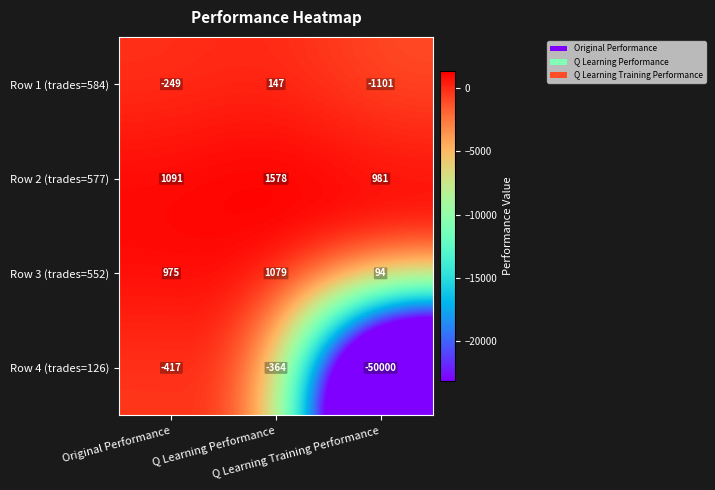

Count the number of data series in this chart.

4